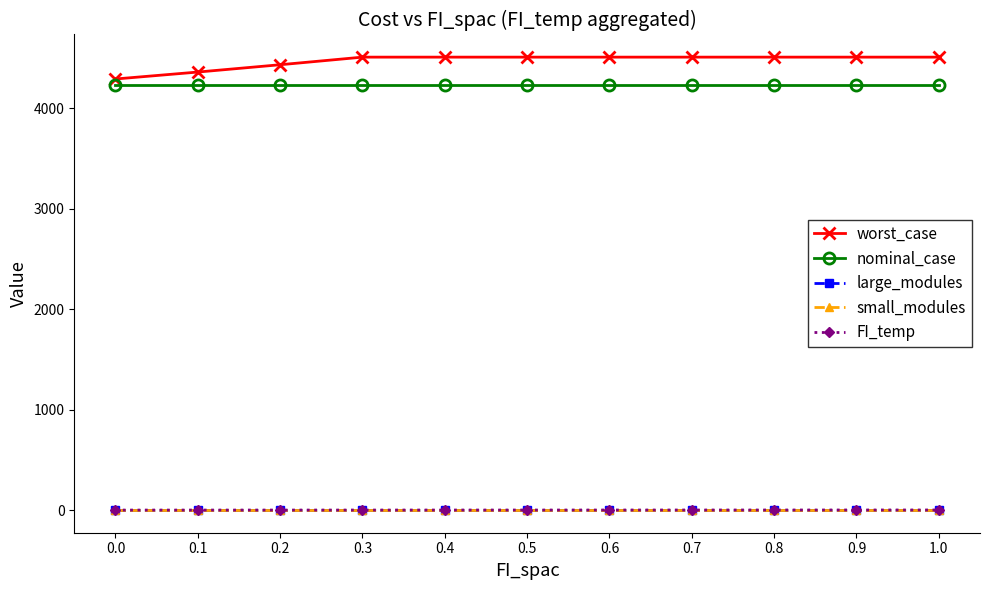

What is the maximum value for small_modules?

3.0